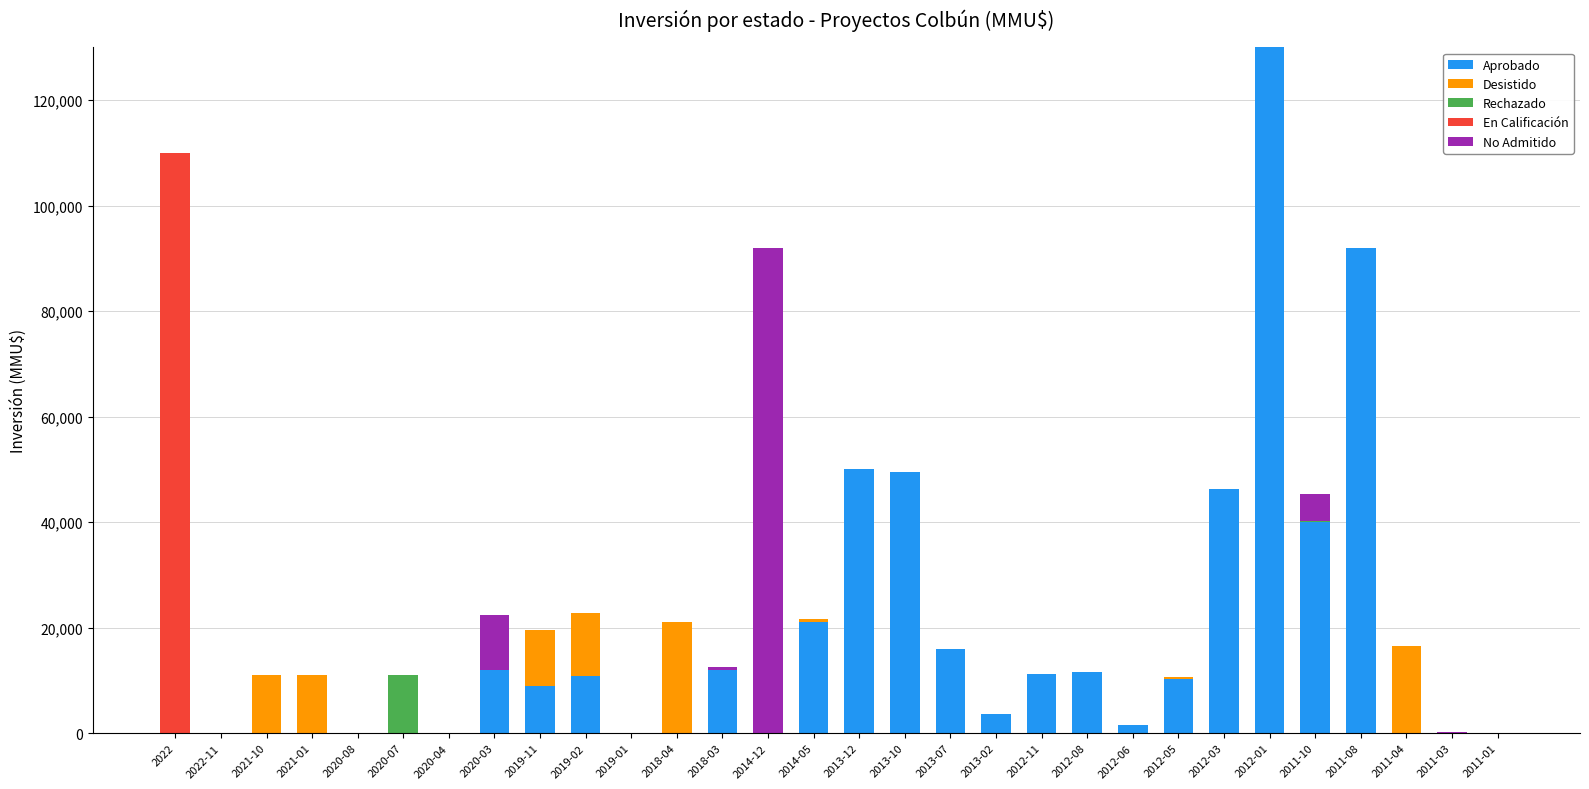

What is the maximum value for Aprobado?

130000